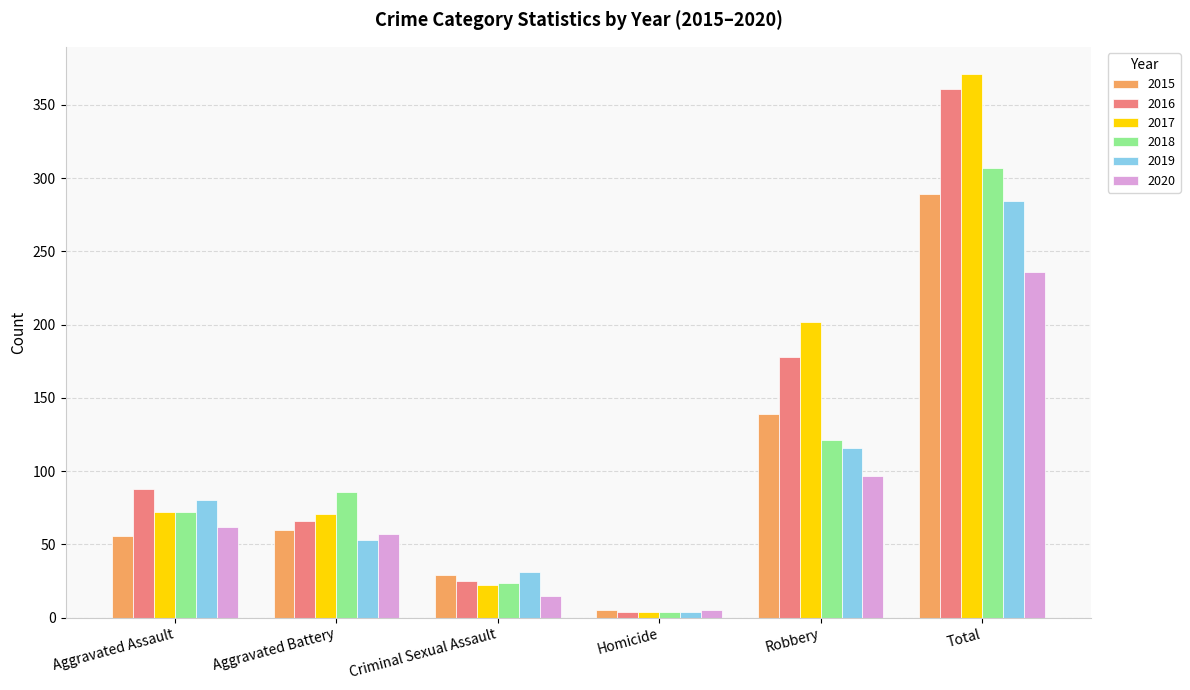

At Total, list the series in order from smallest to largest.

2020, 2019, 2015, 2018, 2016, 2017